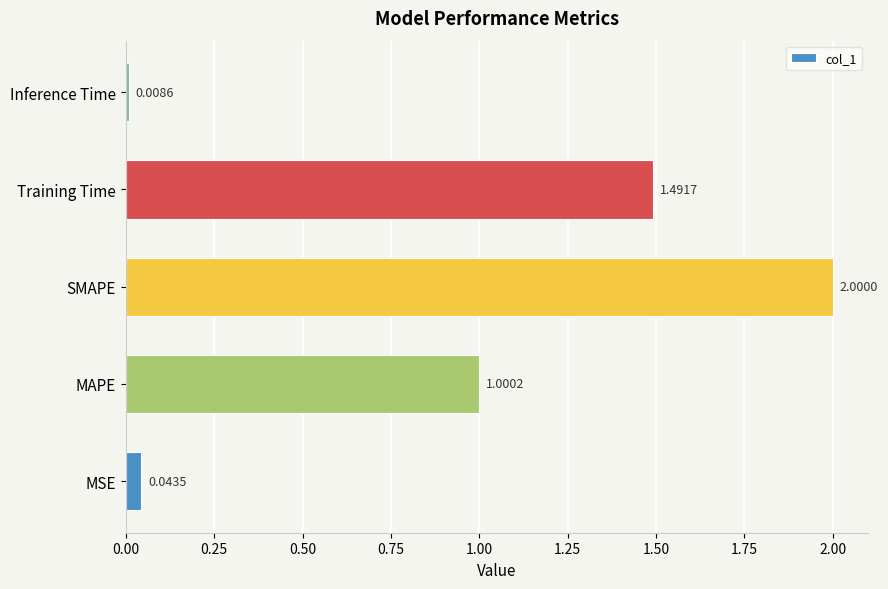

What is the sum of all values?

4.5